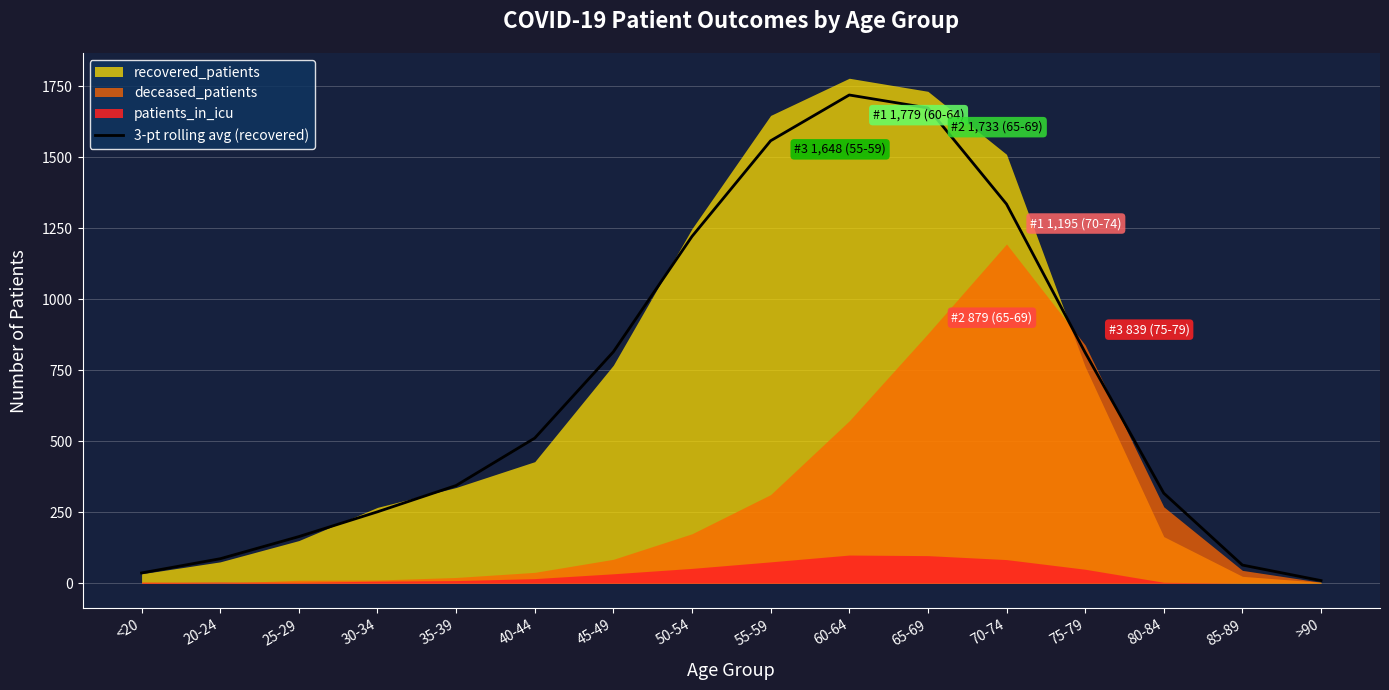

The chart shows a value of 812.7 at 75-79. True or false?

True